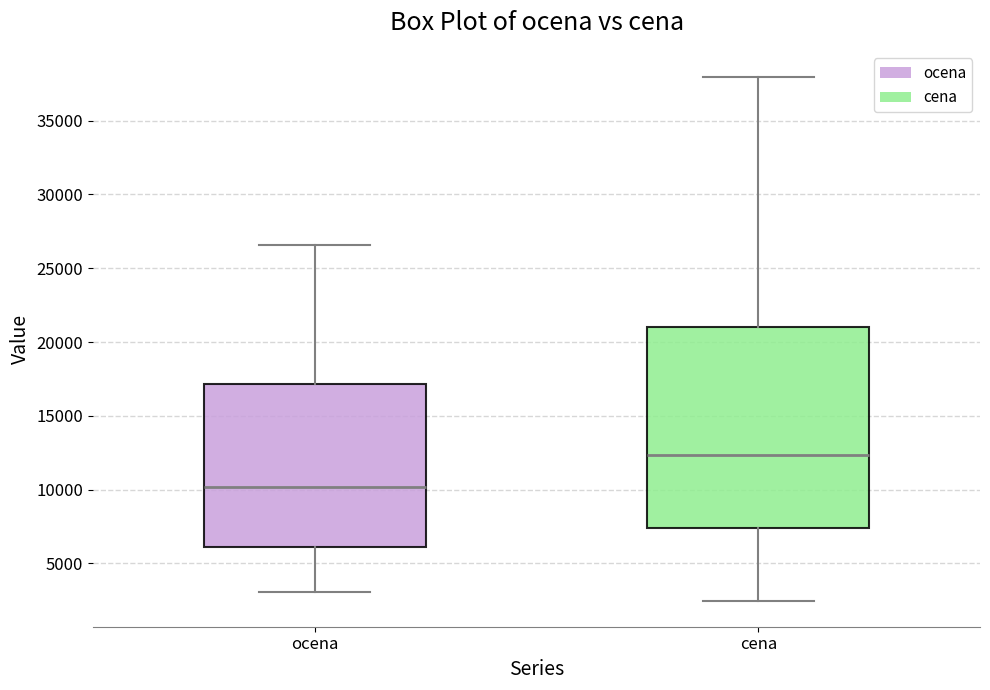

Comparing the boxes themselves (not the whiskers), which one is the tallest?

cena